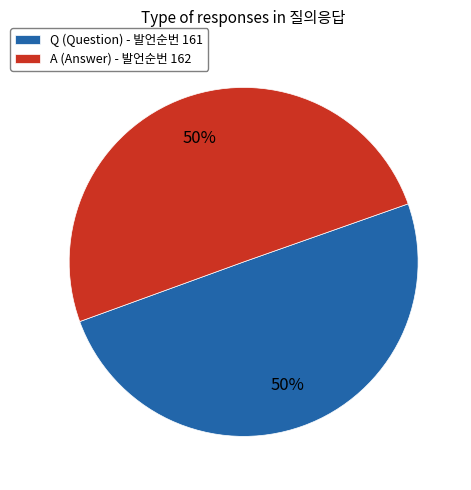

True or false: Q accounts for 50% of the total.

True